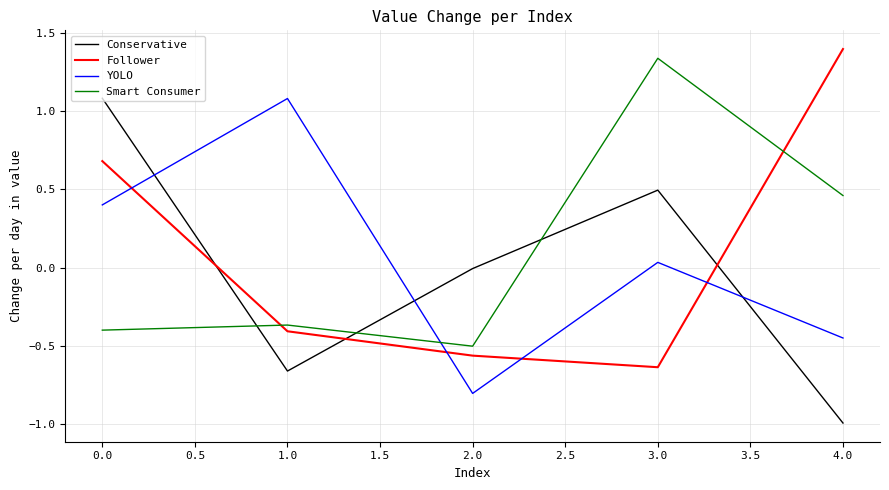

What is the difference between the maximum and minimum values in the Smart Consumer series?

1.8